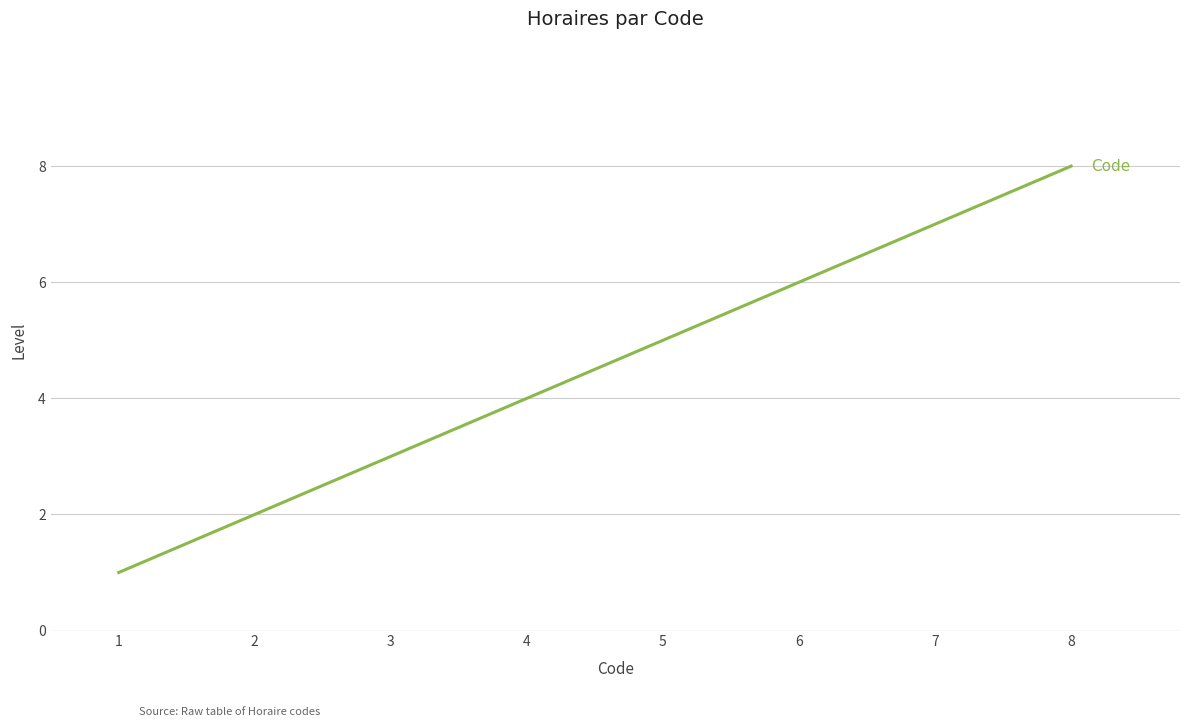

What is the difference between the maximum and minimum values?

7